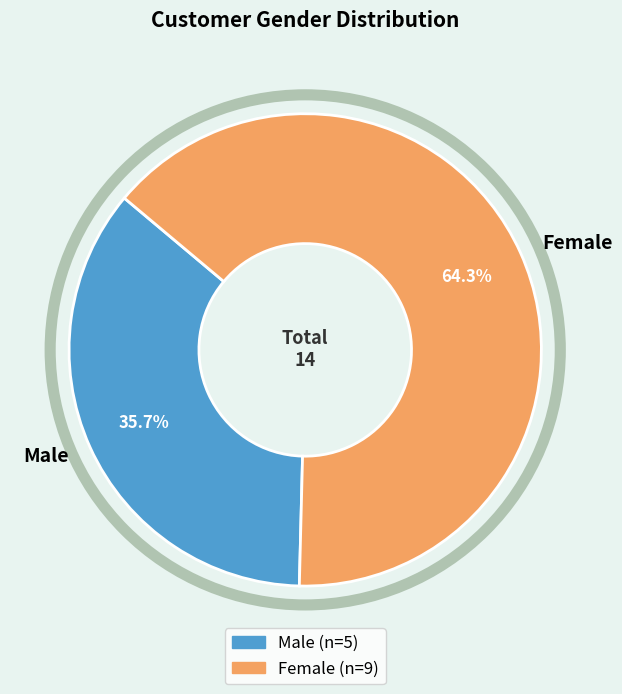

Is the sum of Male and Female greater than half?

Yes